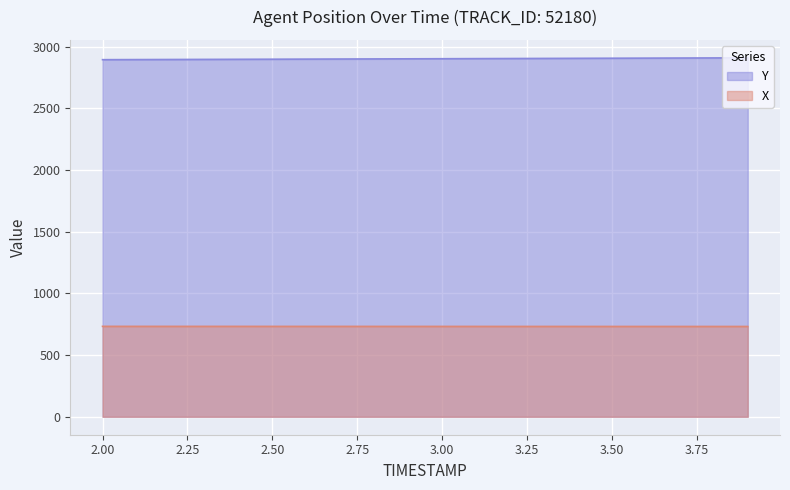

Rank the series by their average value, from highest to lowest.

Y, X